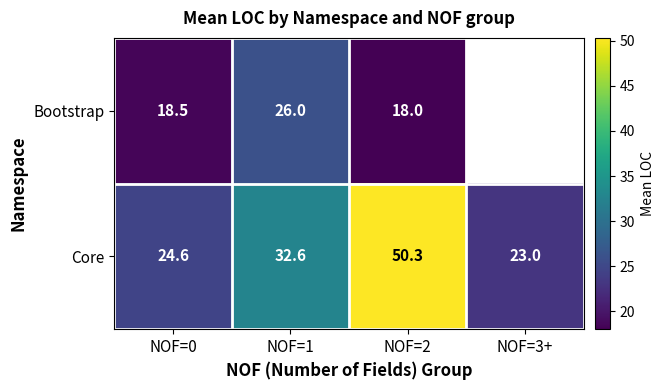

Which series has the largest total across all categories?

Core